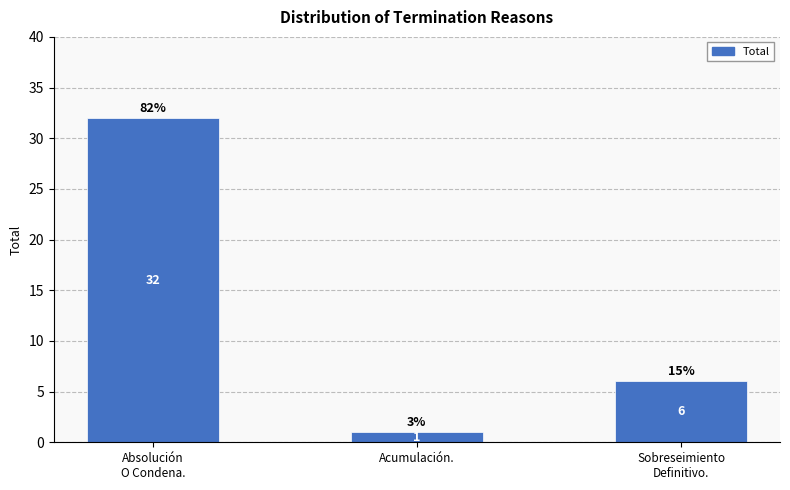

Between Acumulación. and Sobreseimiento
Definitivo., which is larger?

Sobreseimiento
Definitivo.